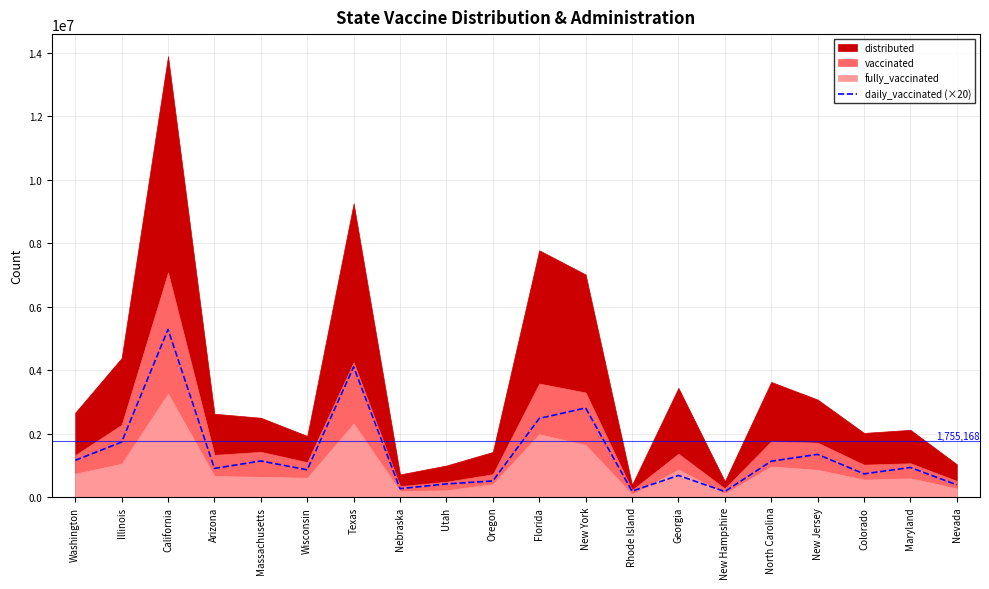

The value of daily_vaccinated (×20) at New York is 2805020. True or false?

True